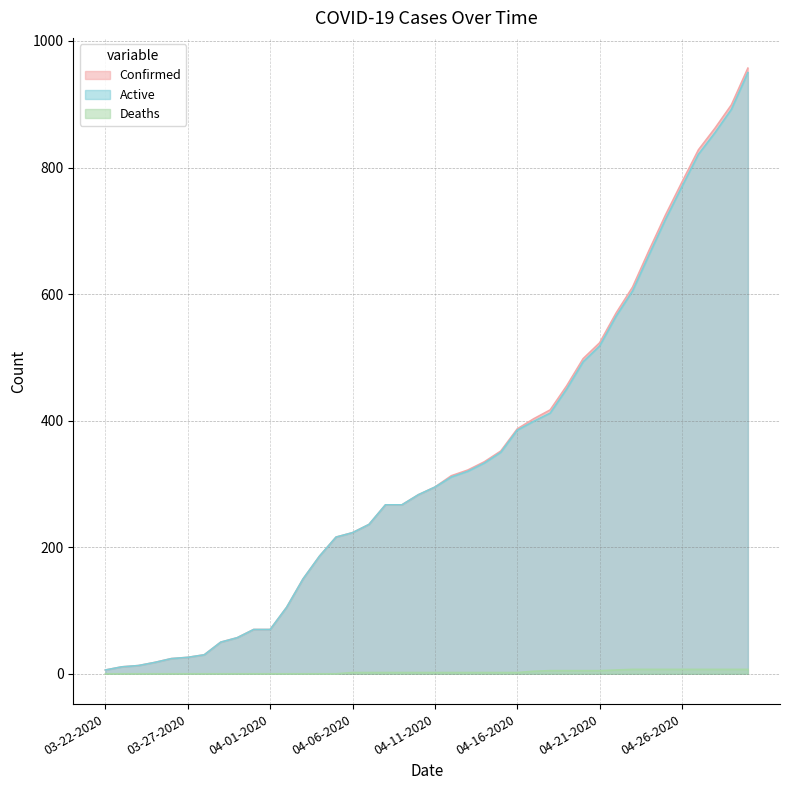

What is the label of the 2nd point from the right?

04-29-2020